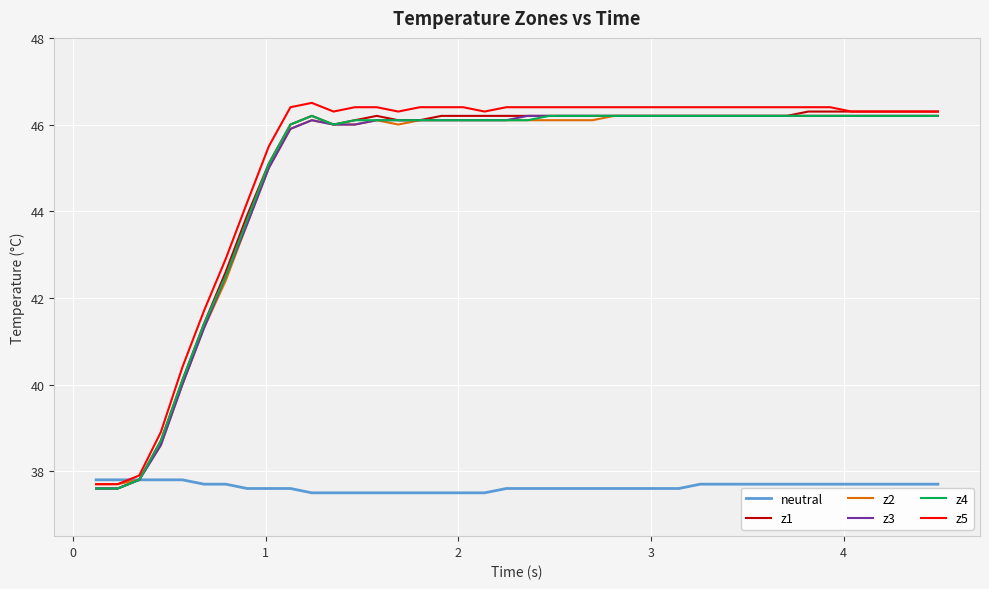

Does the chart have visible grid lines?

Yes